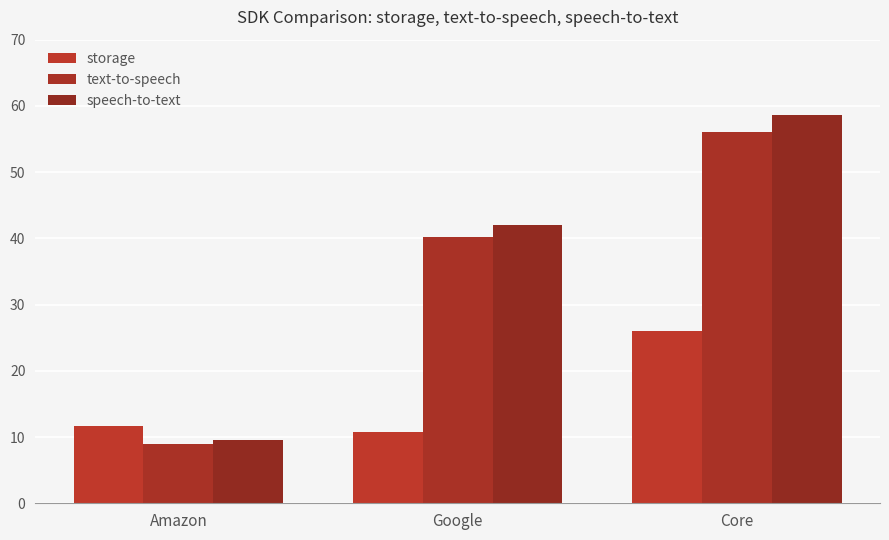

How many values in the storage series are below 11?

1